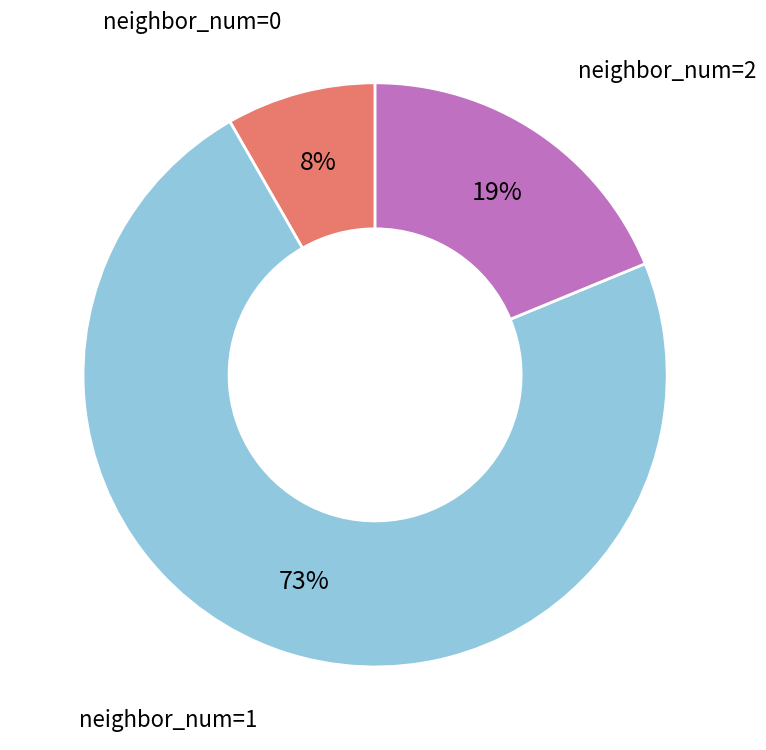

To the nearest percent, what is the combined percentage of neighbor_num=2 and neighbor_num=1?

92%